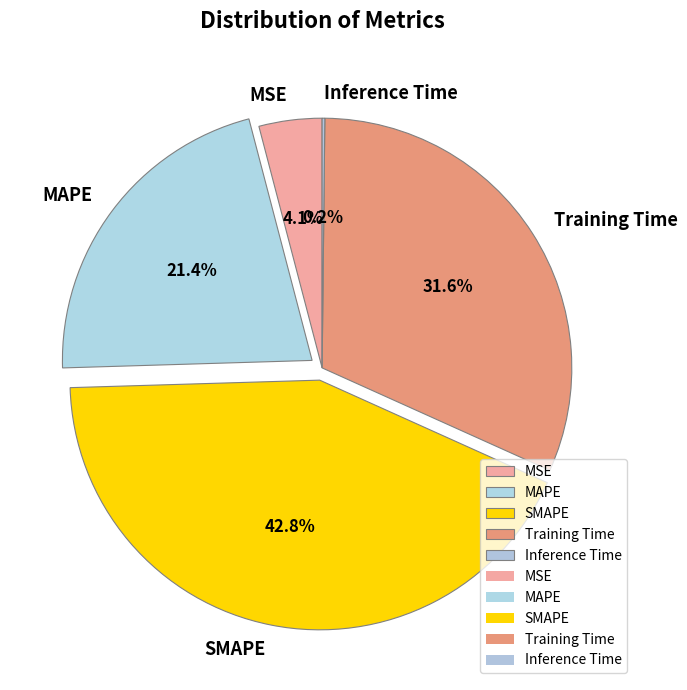

Which category has the biggest portion of the pie?

SMAPE